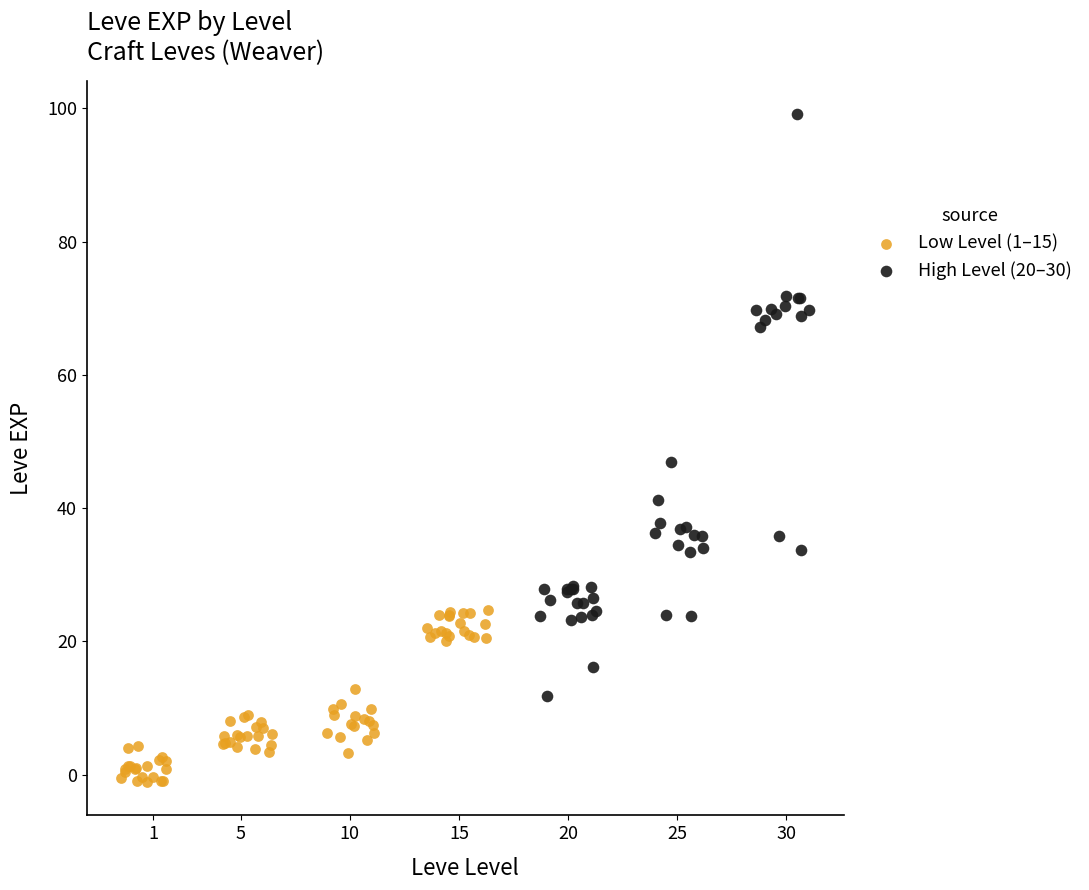

Which series reaches the maximum Y coordinate?

High Level (20–30)